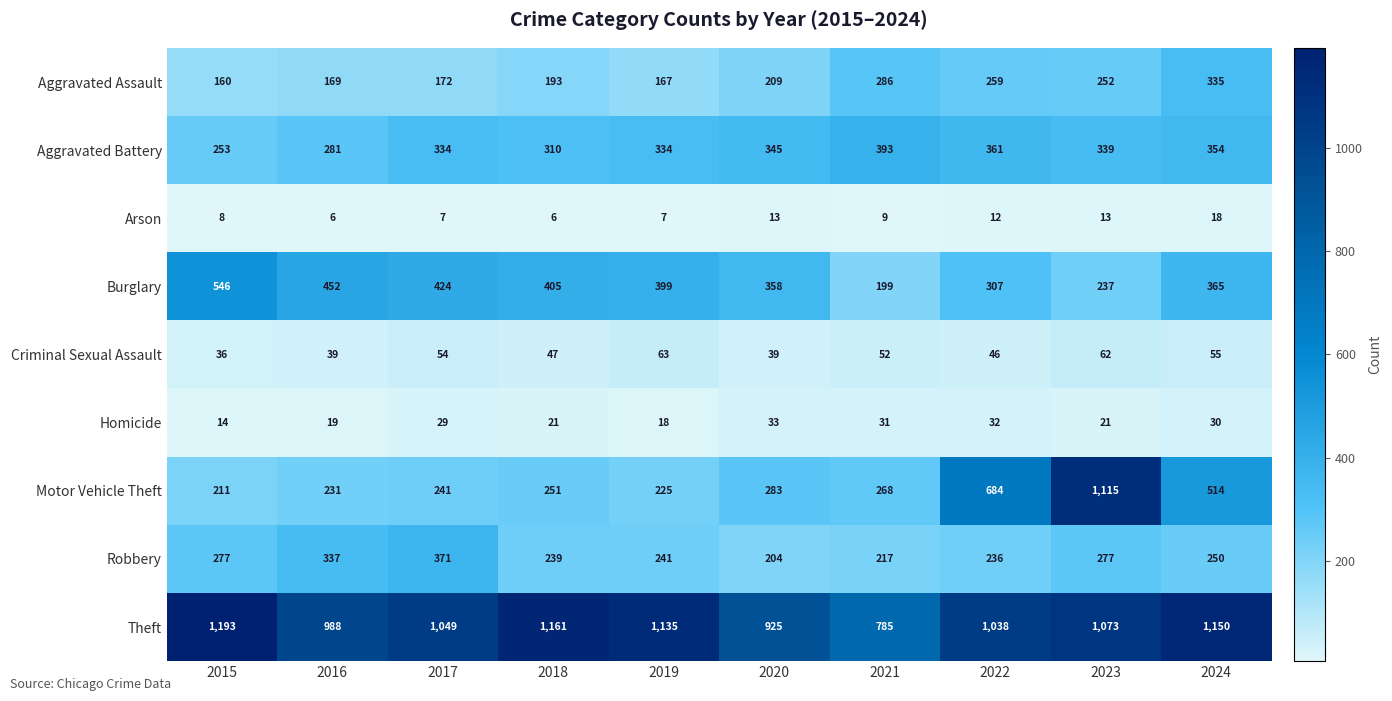

What is the spread (max minus min) of values at 2016?

982